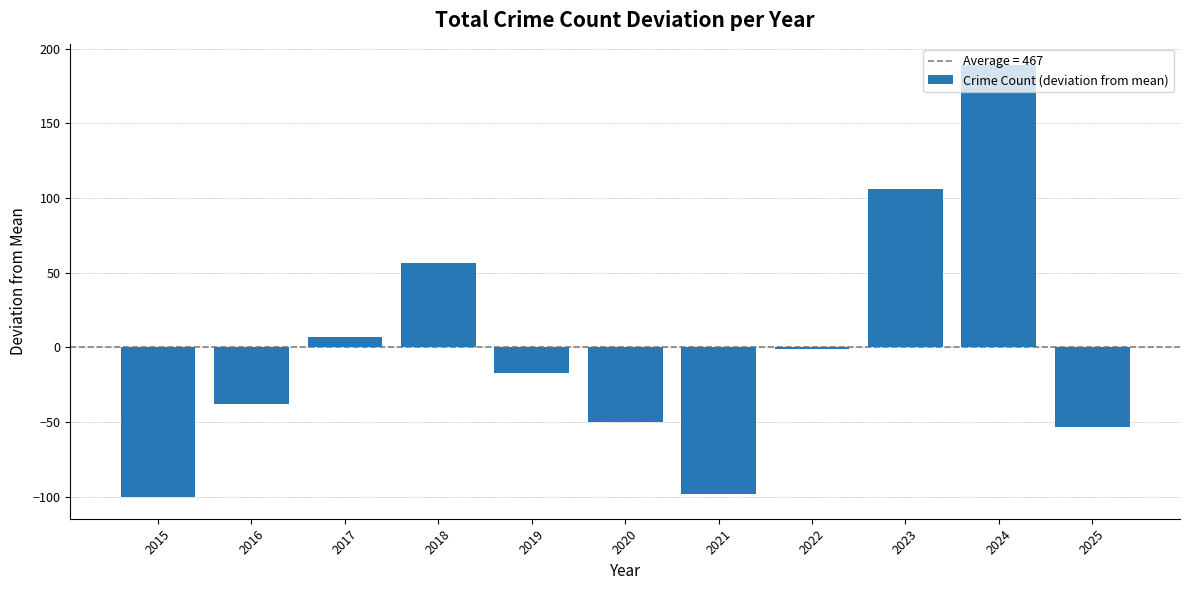

Reading left to right, what are all the values shown in this chart?

2015=-100.2	2016=-38.2	2017=6.8	2018=56.8	2019=-17.2	2020=-50.2	2021=-98.2	2022=-1.2	2023=105.8	2024=188.8	2025=-53.2